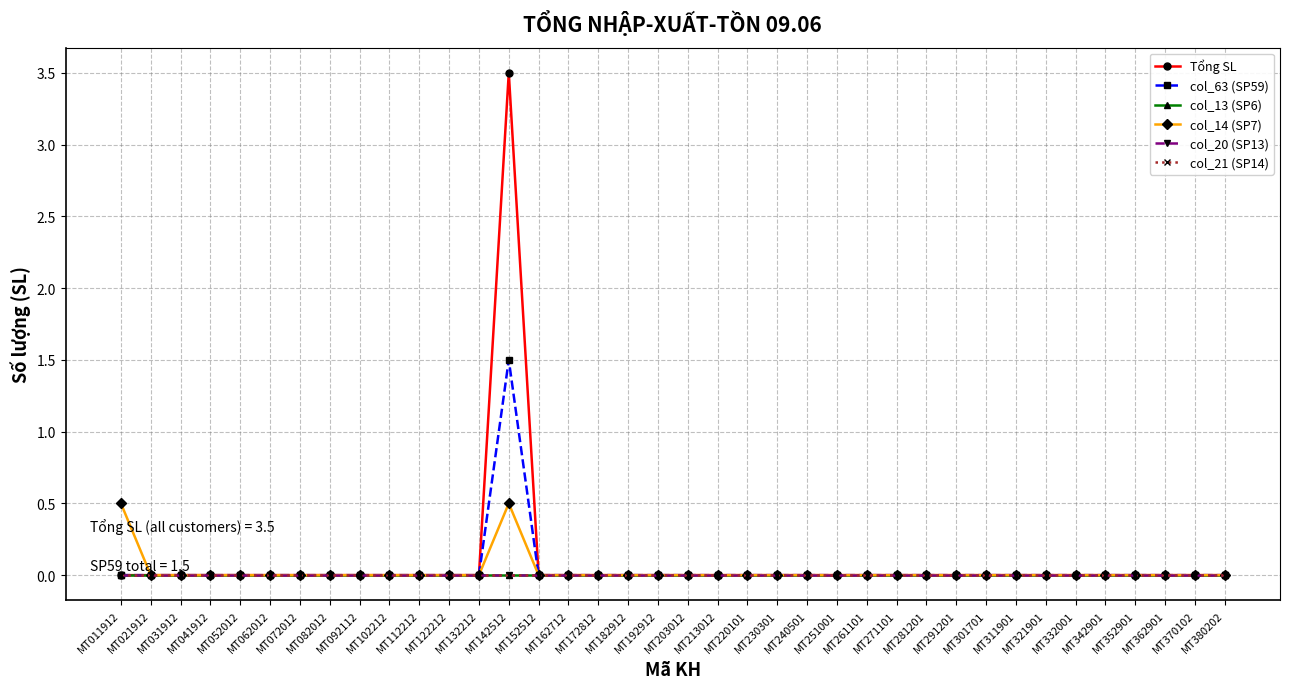

The col_63 (SP59) series shows -0.7 at MT122212. True or false?

False